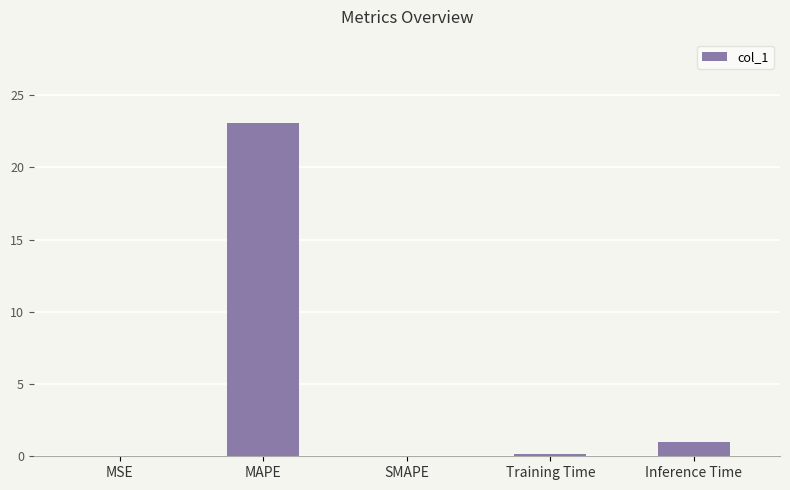

Are the bars grouped side by side (vs. stacked)?

No